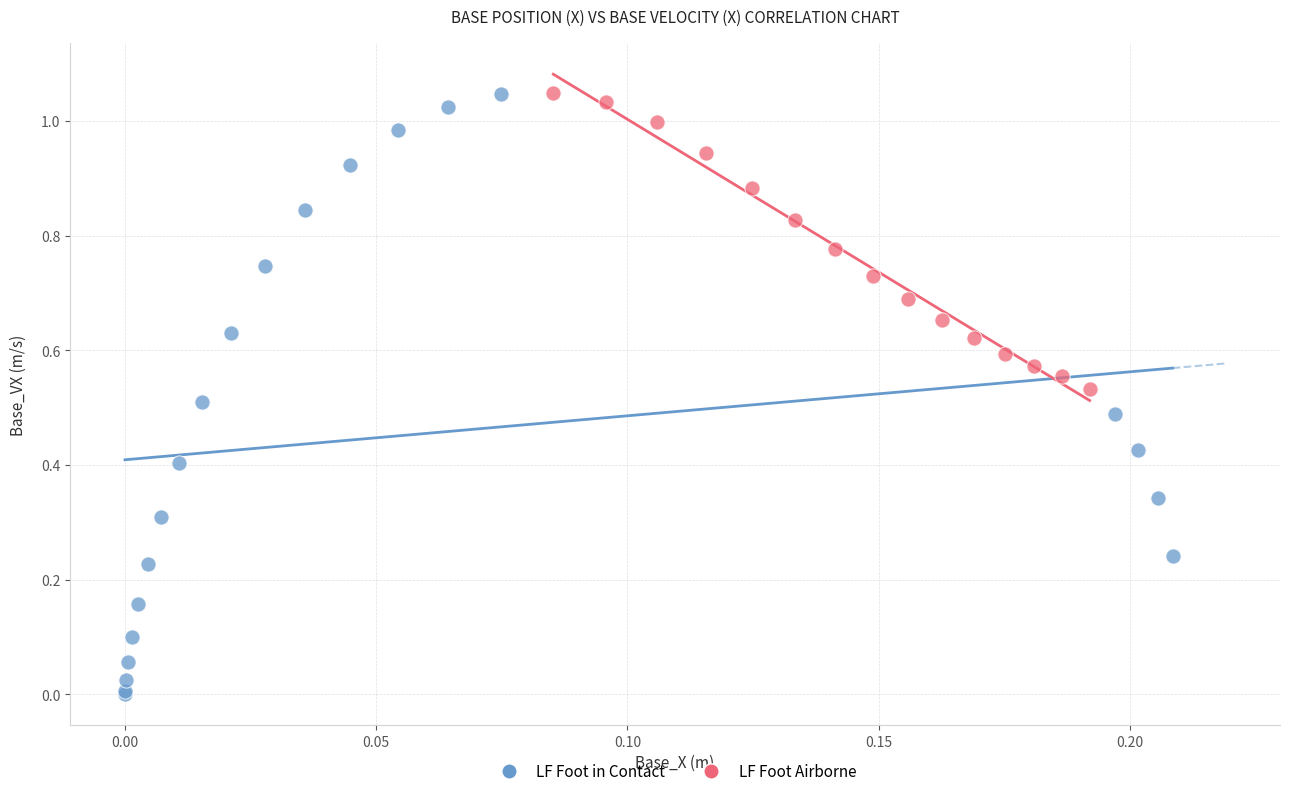

Which series reaches the minimum Y coordinate?

LF Foot in Contact